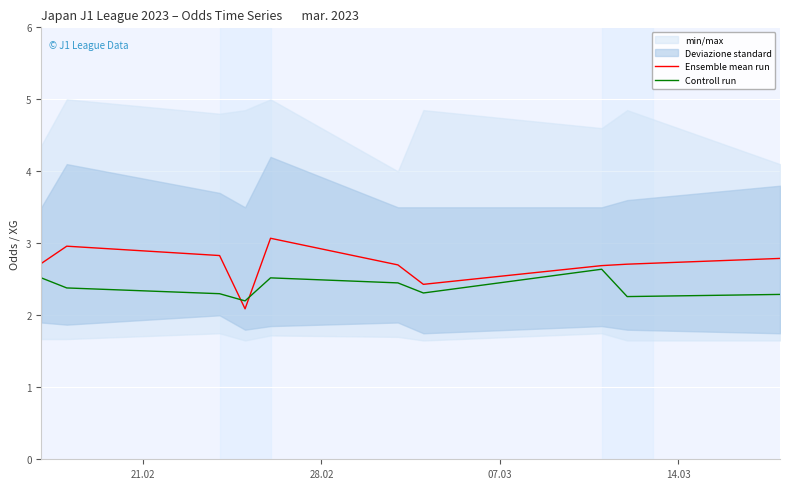

True or false: Ensemble mean run and Controll run intersect in this chart.

True